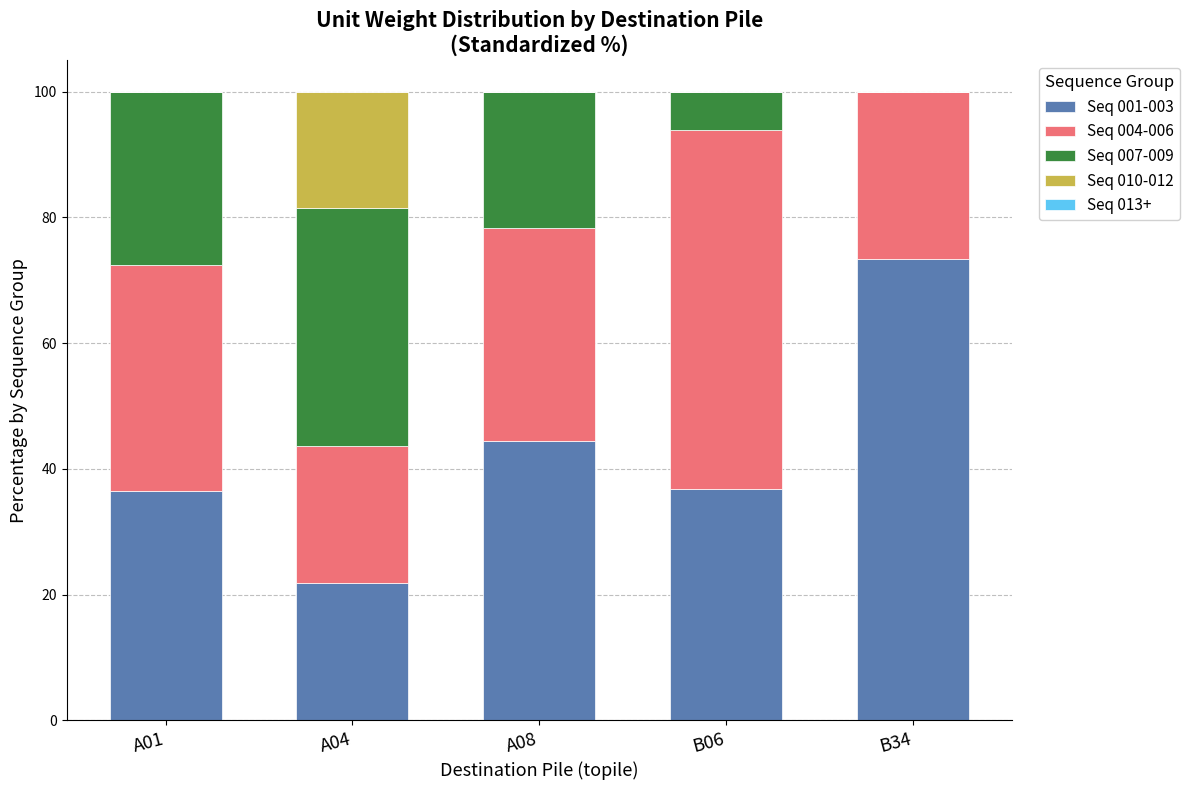

Is it true that Seq 001-003 equals 73.3 at B34?

True